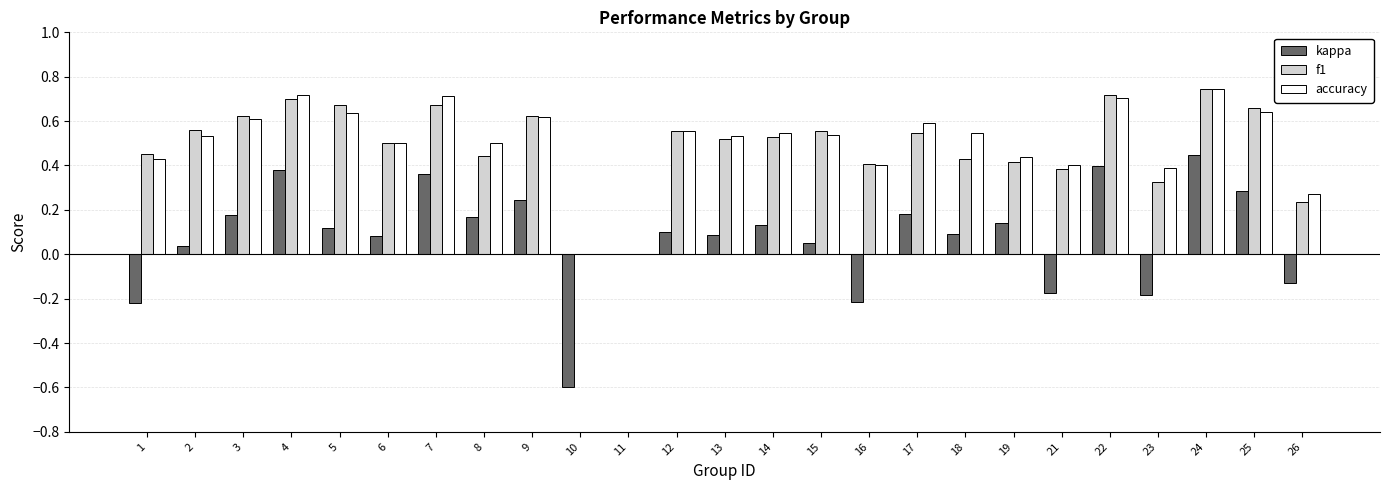

At which category is the sum across all series the highest?

24